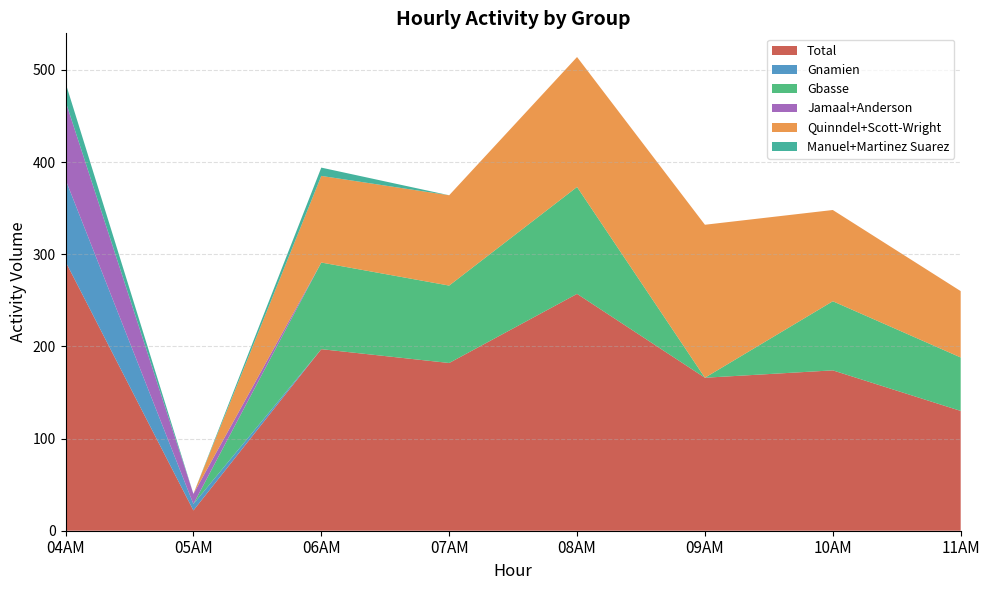

Reading left to right, extract all data points from this chart.

Total: 04AM=292	05AM=22	06AM=197	07AM=182	08AM=257	09AM=166	10AM=174	11AM=130
Gnamien: 04AM=89	05AM=7	06AM=0	07AM=0	08AM=0	09AM=0	10AM=0	11AM=0
Gbasse: 04AM=0	05AM=0	06AM=94	07AM=84	08AM=116	09AM=0	10AM=75	11AM=58
Jamaal+Anderson: 04AM=85	05AM=11	06AM=0	07AM=0	08AM=0	09AM=0	10AM=0	11AM=0
Quinndel+Scott-Wright: 04AM=0	05AM=0	06AM=94	07AM=98	08AM=141	09AM=166	10AM=99	11AM=72
Manuel+Martinez Suarez: 04AM=20	05AM=0	06AM=9	07AM=0	08AM=0	09AM=0	10AM=0	11AM=0